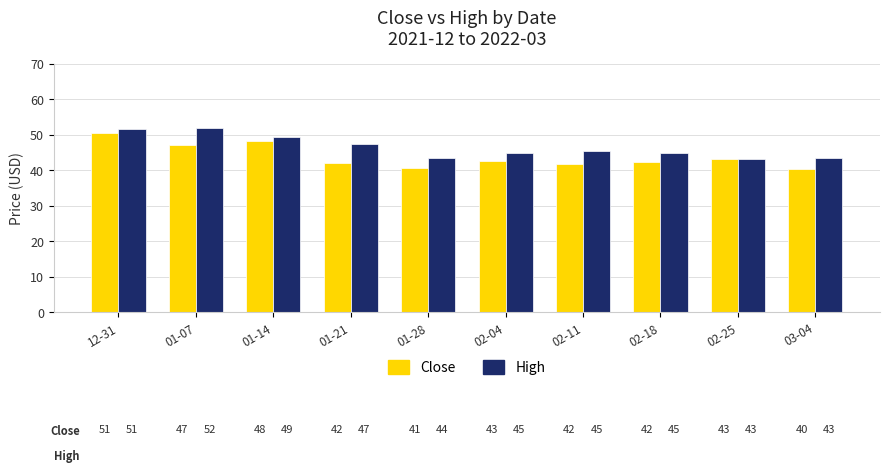

The value of High at 02-25 is 70.9. True or false?

False